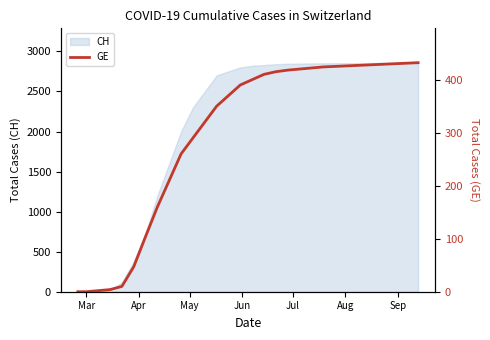

What is the highest value of the CH series?

2859